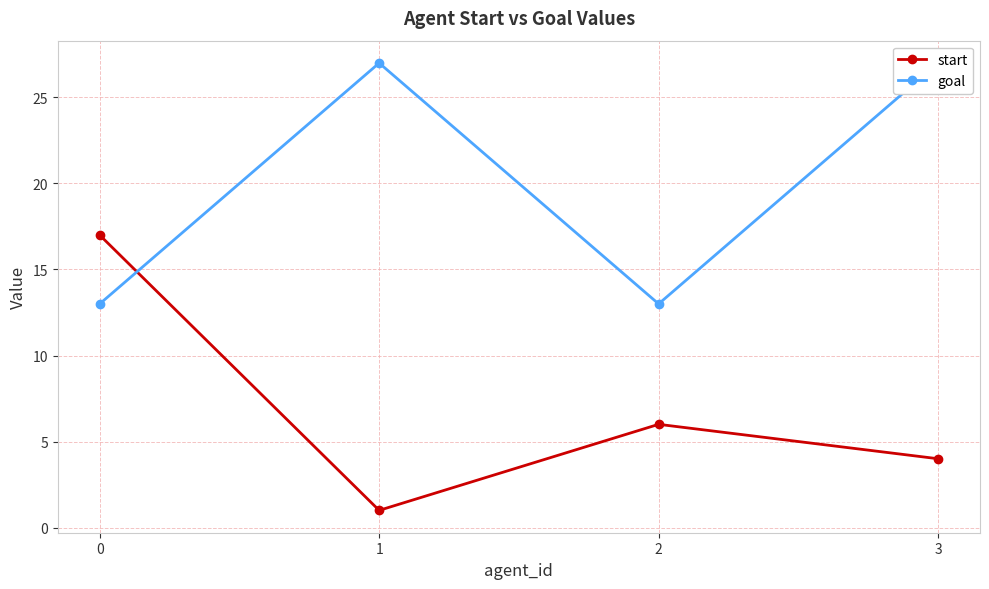

Reading right to left, what are all the values shown in this chart?

start: 4	6	1	17
goal: 27	13	27	13